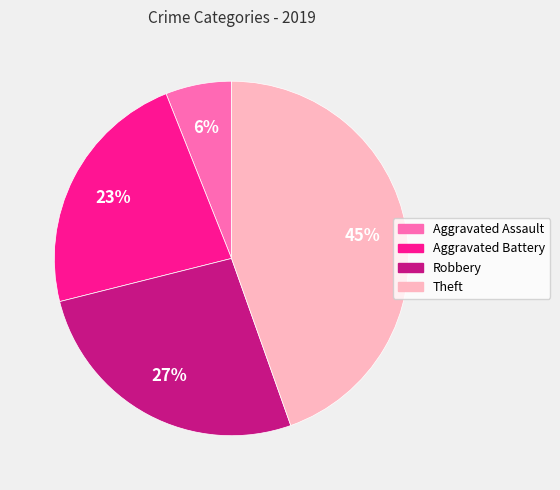

To the nearest percent, what is the average slice percentage?

25%